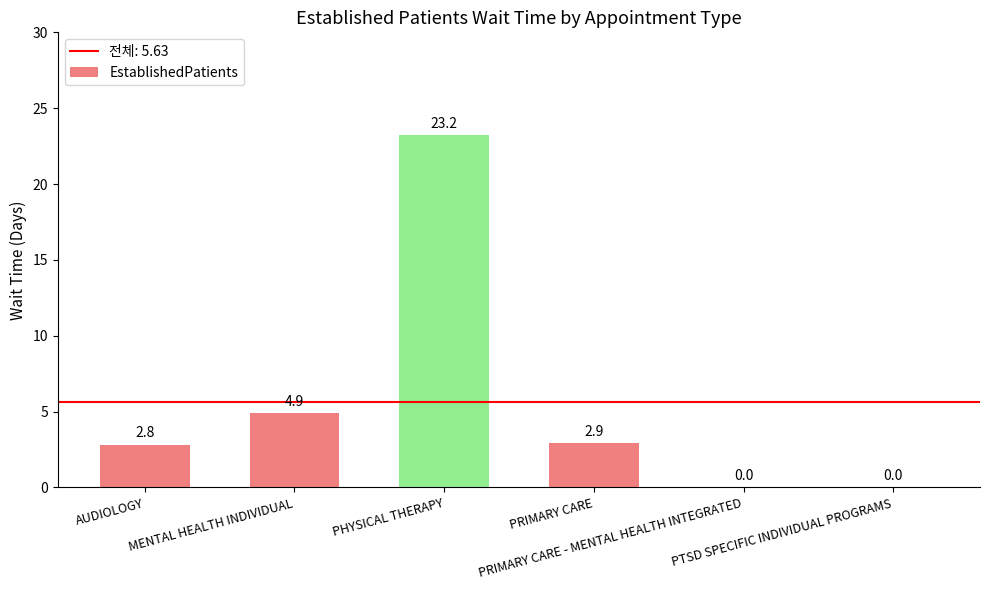

What is the maximum value shown in the chart?

23.2